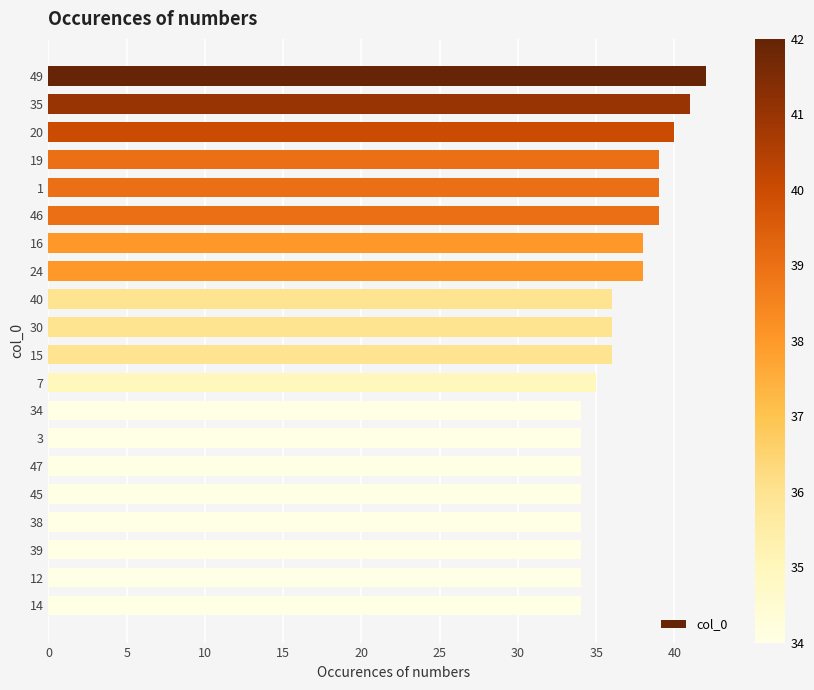

What is the greatest value displayed?

42